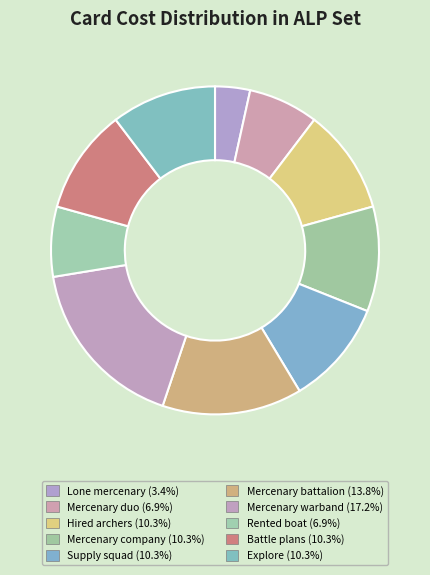

Does Mercenary company account for over 50% of the chart?

No